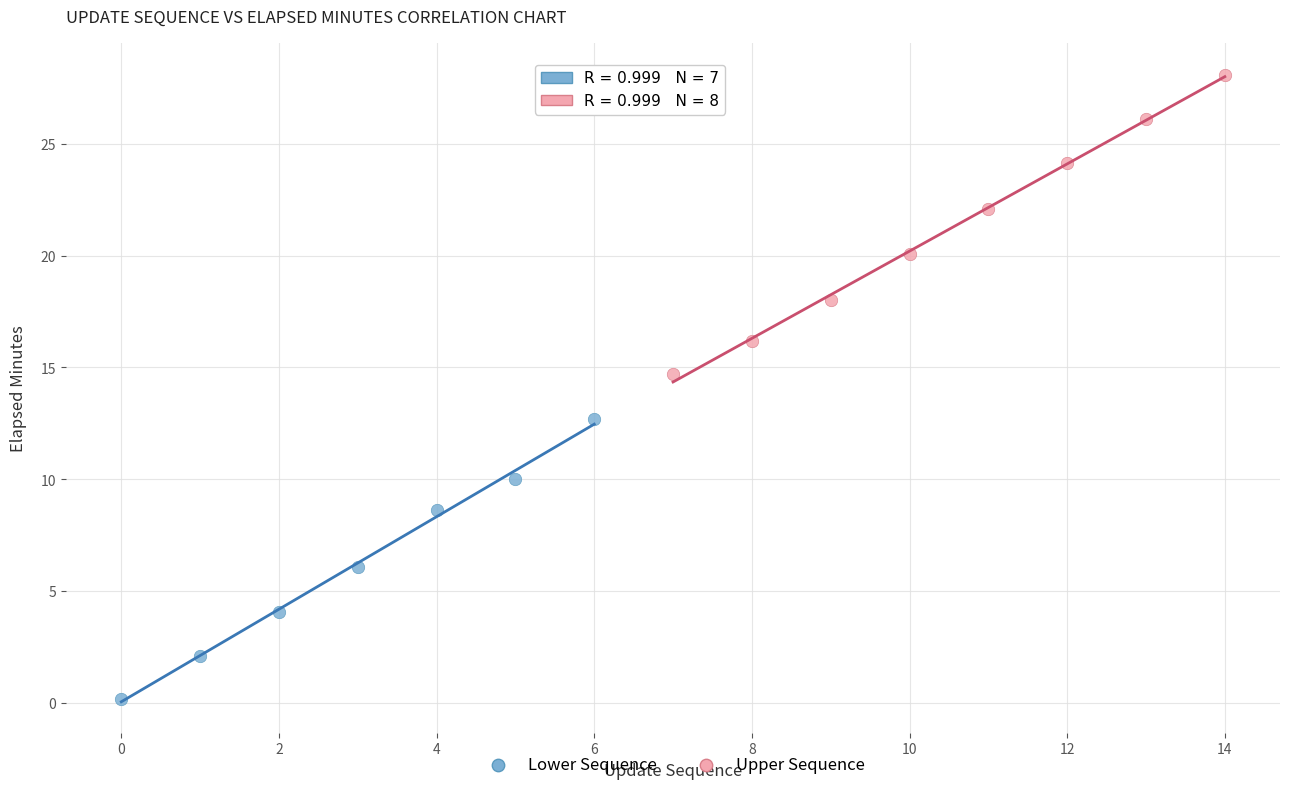

Which series contains the highest Y value?

Upper Sequence